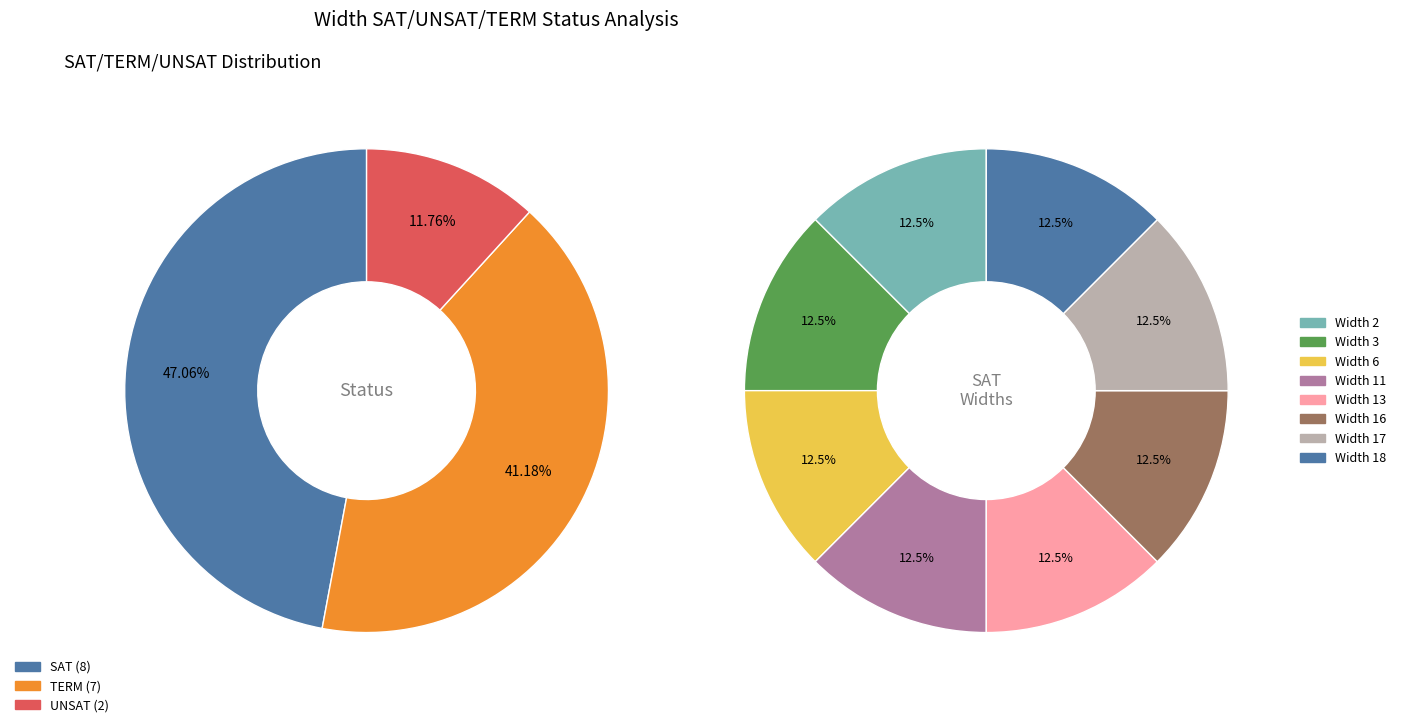

How many slices are in this pie chart?

3